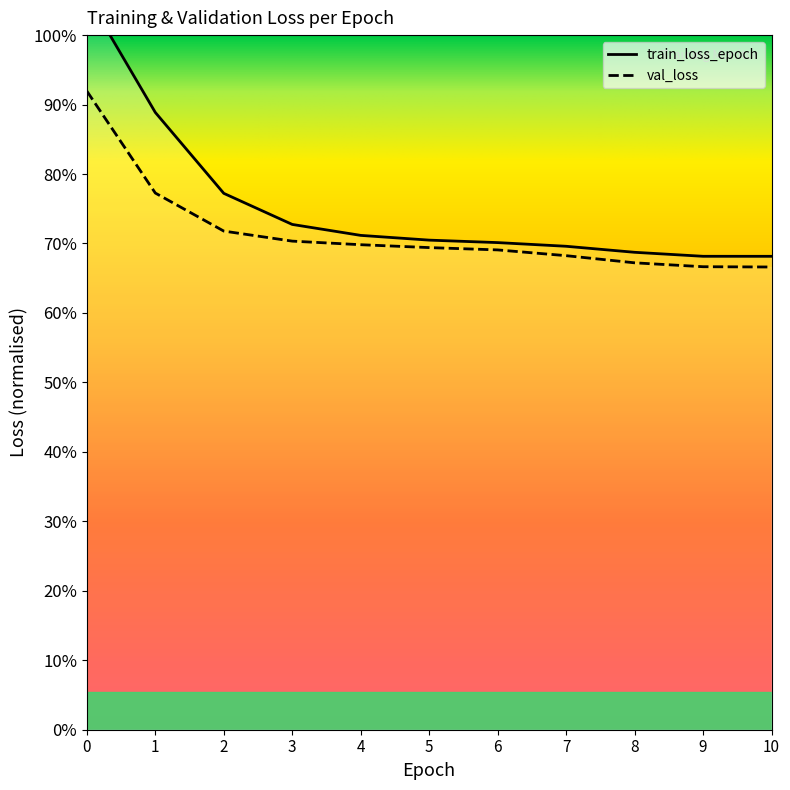

Where is the data nearest to the value 0?

10